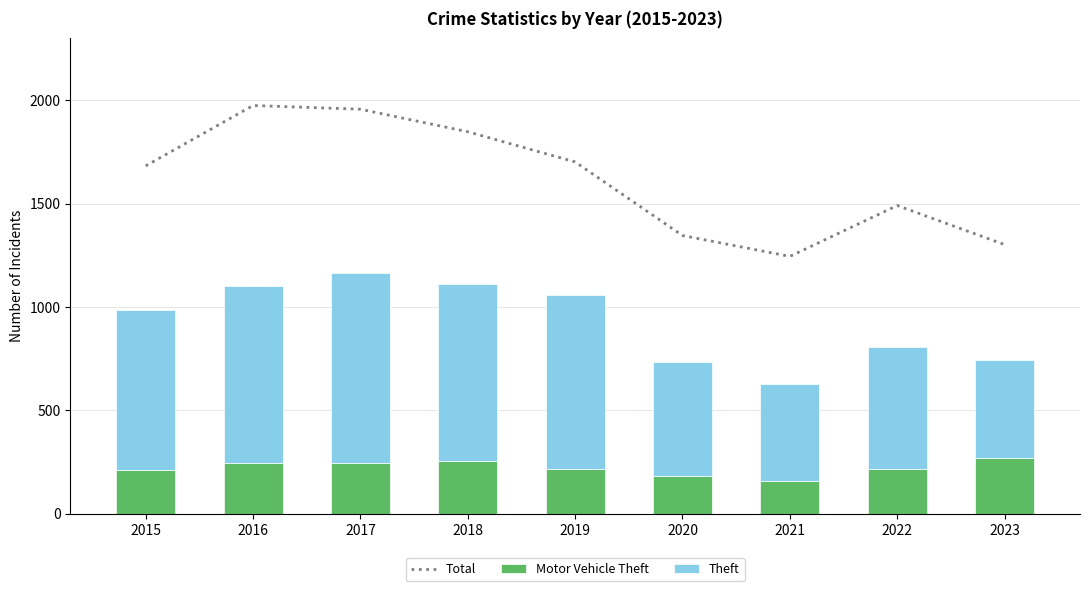

What is the total value across all series at 2016?

3078